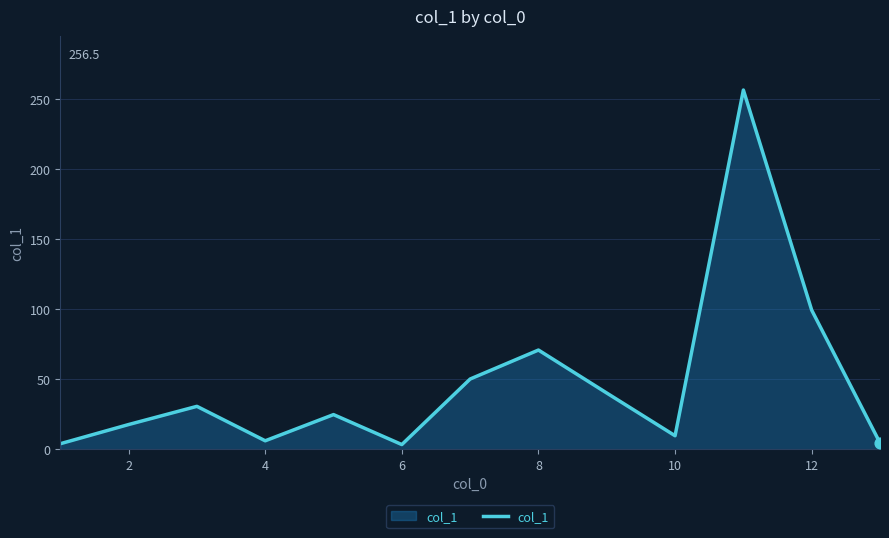

What is the maximum value shown in the chart?

256.5